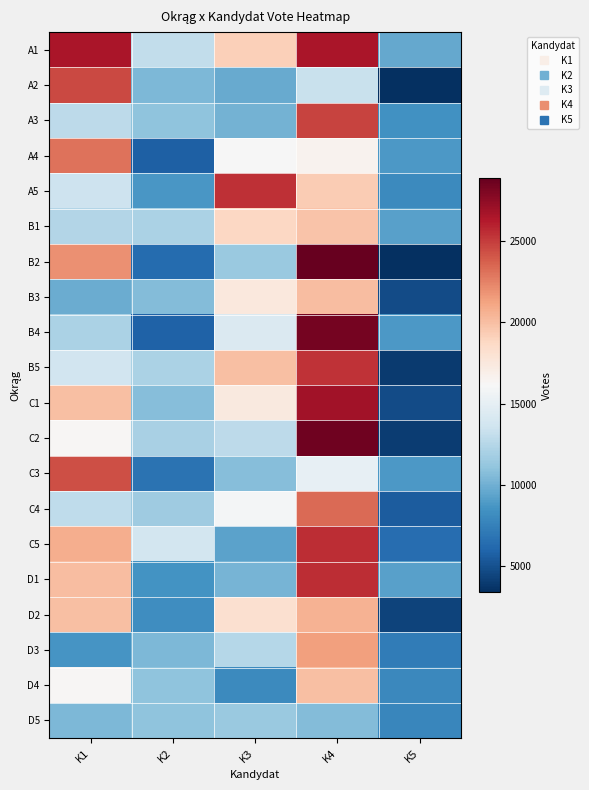

What is the total value across all series at K1?

340259